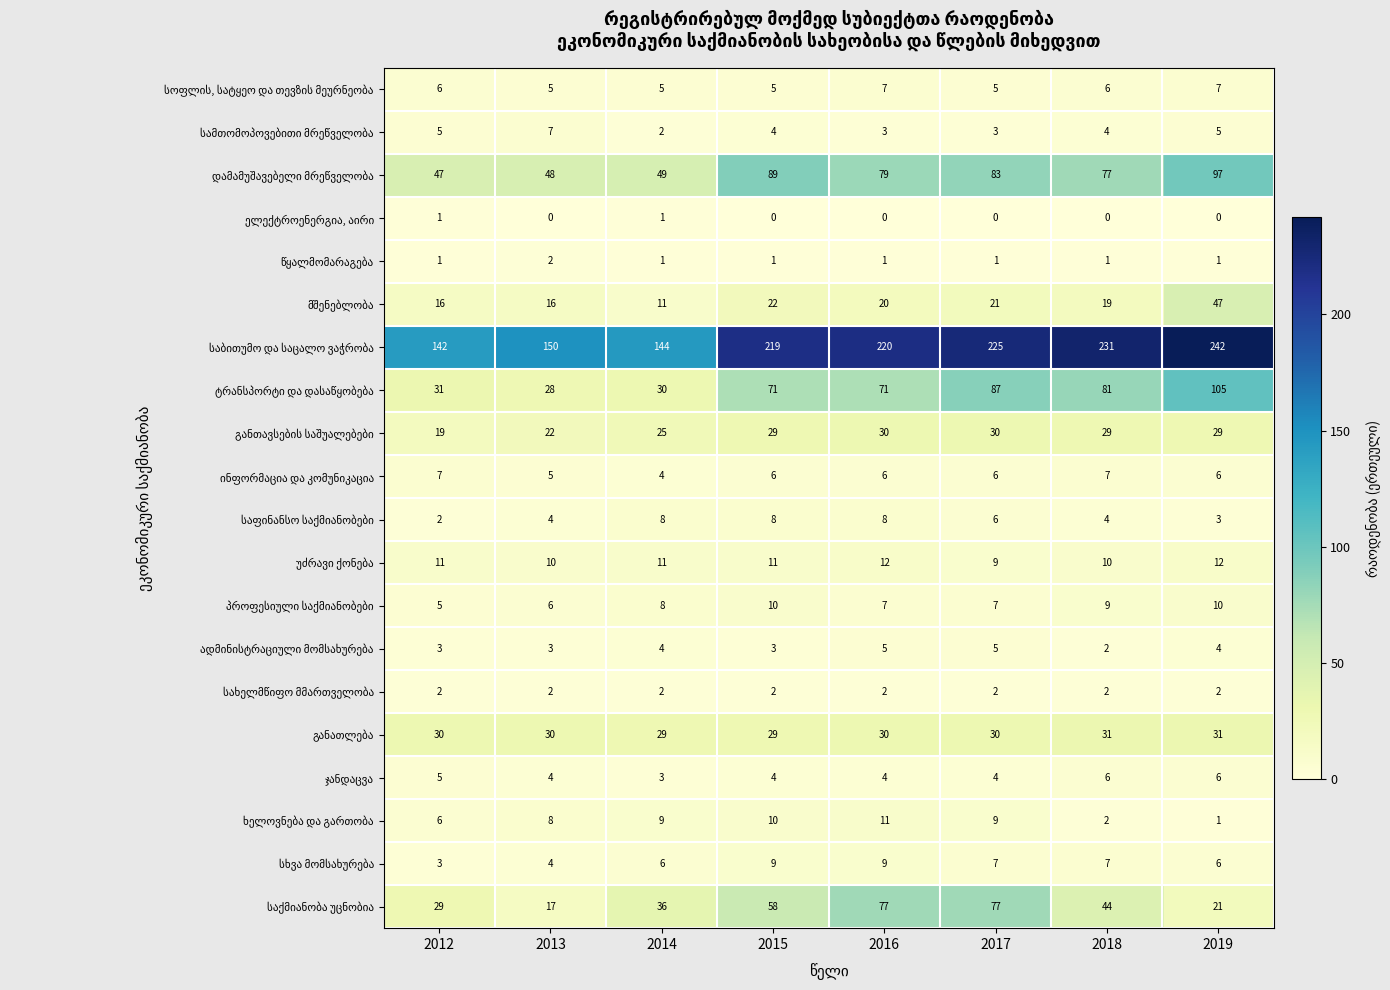

Which category has the highest value across all series?

2019